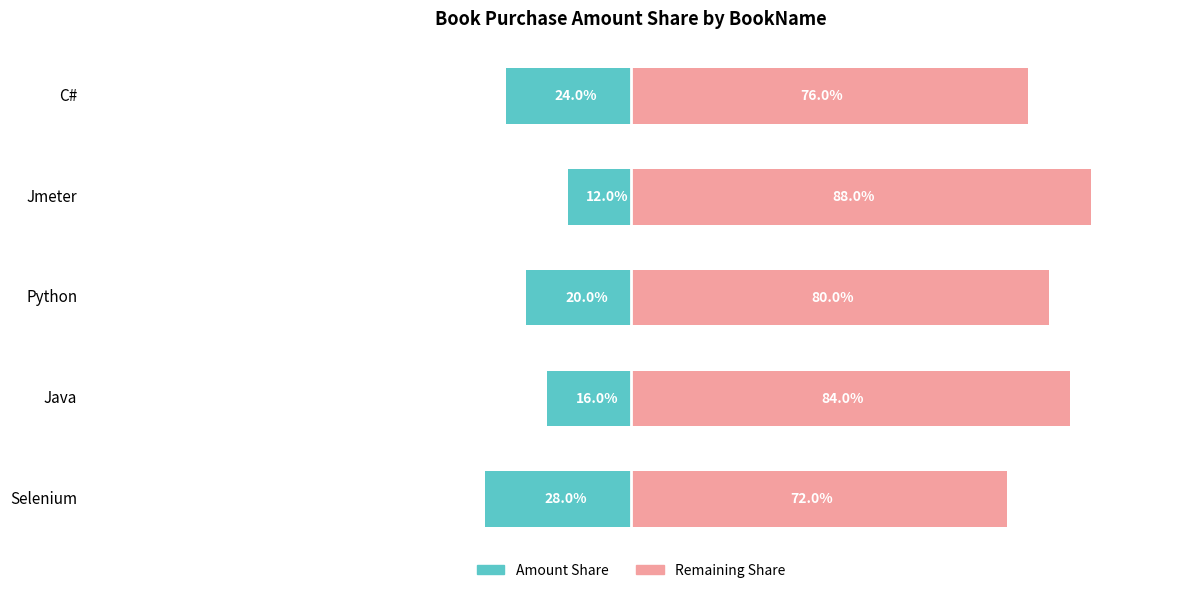

Which series has the widest spread of values?

Amount Share